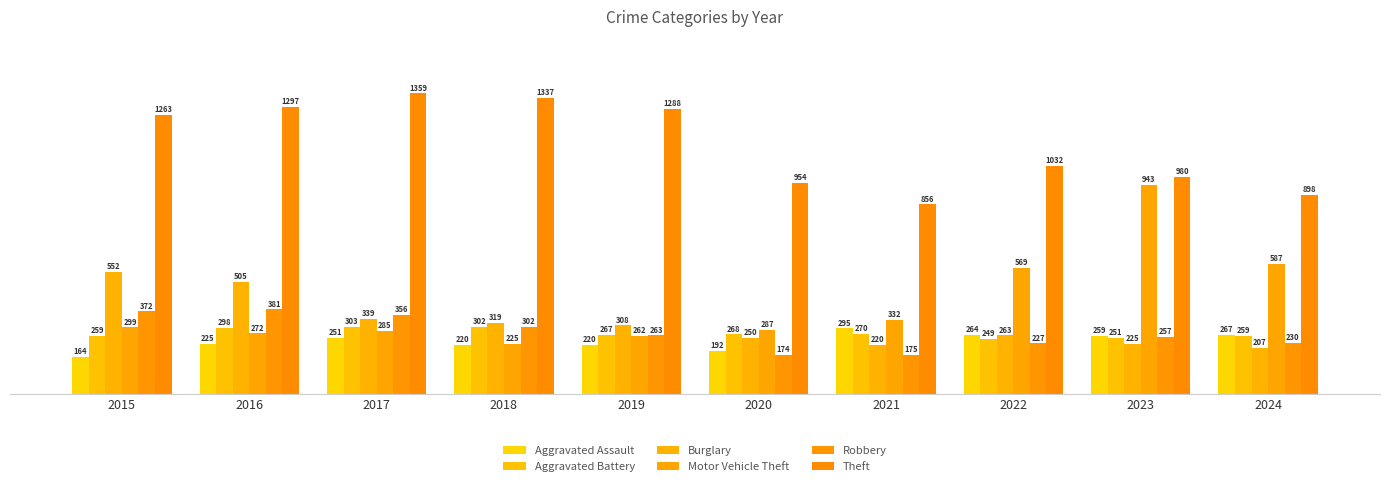

What is the value of the Motor Vehicle Theft bar at the 8th from the left?

569